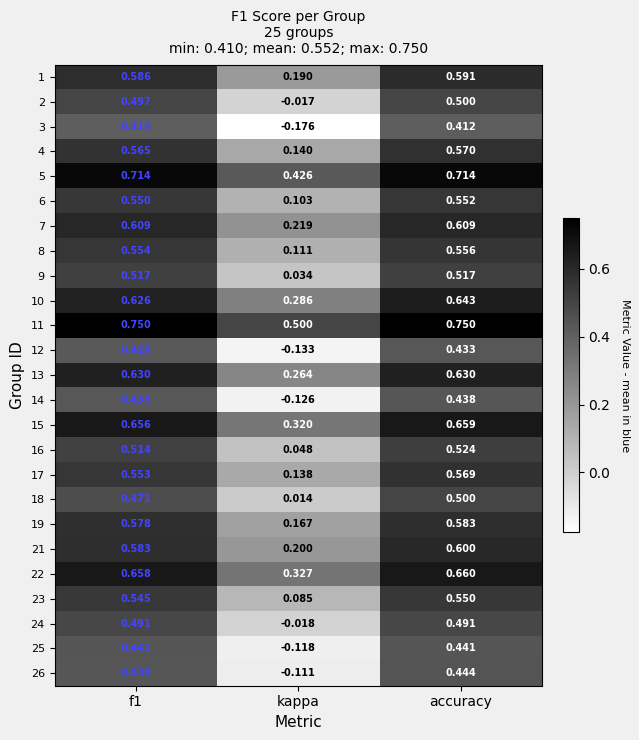

How many categories are shown in the chart?

3